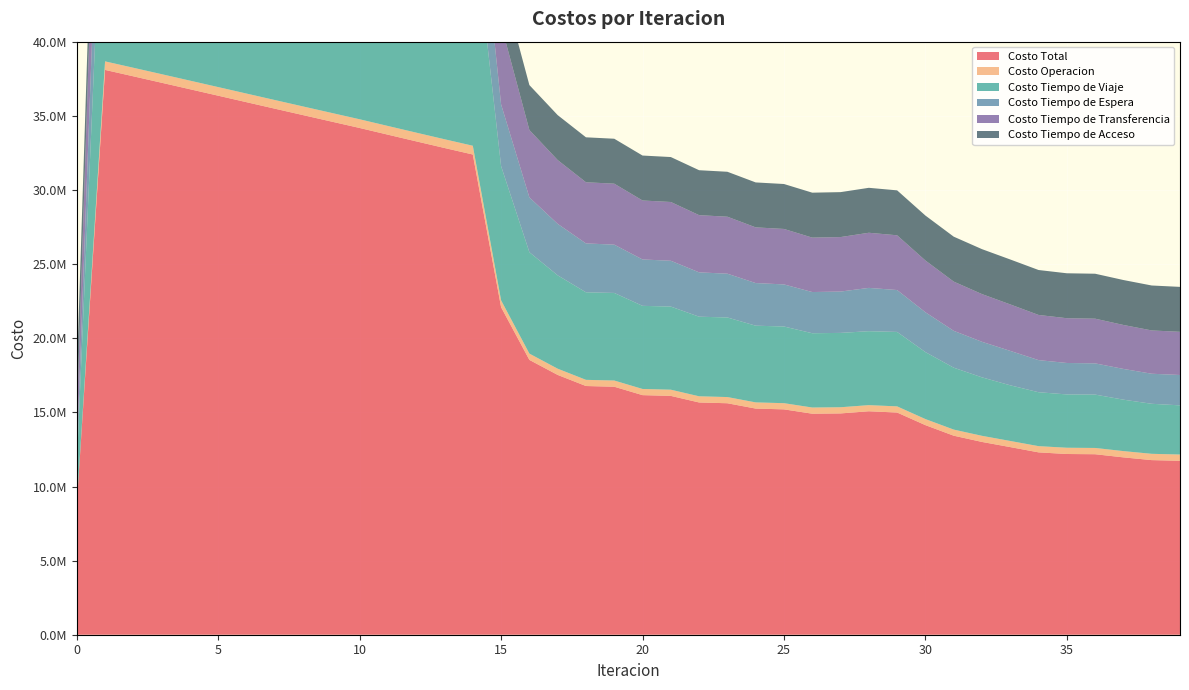

Reading left to right, extract all data points from this chart.

Costo Total: 0=8762546.7	1=38124351.0	2=37691757.4	3=37256873.5	4=36820664.5	5=36383428.4	6=35945501.4	7=35508132.6	8=35072705.9	9=34638593.1	10=34204946.0	11=33751971.3	12=33301019.7	13=32853911.6	14=32414336.9	15=22107293.6	16=18550247.7	17=17536790.8	18=16787296.5	19=16739384.3	20=16172067.9	21=16121242.1	22=15676909.5	23=15624396.4	24=15264752.9	25=15211339.0	26=14918846.7	27=14937325.3	28=15082909.4	29=14997288.5	30=14146657.3	31=13434647.4	32=13012837.8	33=12664083.4	34=12308798.0	35=12198594.0	36=12183349.0	37=11970763.9	38=11786210.2	39=11739529.0
Costo Operacion: 0=0.0	1=576348.7	2=577574.8	3=578763.6	4=579928.0	5=581076.0	6=582212.7	7=583341.8	8=584465.9	9=585587.5	10=586708.7	11=587644.2	12=588577.1	13=589505.3	14=590424.3	15=464126.7	16=425009.2	17=419879.8	18=416985.6	19=418472.3	20=416360.1	21=417778.3	22=416277.9	23=417642.3	24=416489.7	25=417809.0	26=416866.9	27=416936.5	28=413536.3	29=415977.9	30=409435.6	31=411749.8	32=412278.5	33=413156.1	34=419787.7	35=422134.6	36=423114.6	37=423261.4	38=424576.2	39=423206.1
Costo Tiempo de Viaje: 0=2609244.1	1=16926605.2	2=16822690.8	3=16719495.9	4=16616886.1	5=16514511.4	6=16412291.1	7=16311182.2	8=16212348.0	9=16114978.2	10=16018058.7	11=15906739.5	12=15797091.3	13=15690604.6	14=15590452.7	15=9059600.0	16=6844237.6	17=6301640.2	18=5909238.1	19=5911575.5	20=5610527.9	21=5610613.6	22=5373303.3	23=5371837.0	24=5177901.3	25=5175183.3	26=5014364.9	27=5018311.3	28=4991637.9	29=5024503.3	30=4520515.5	31=4179344.7	32=3946751.9	33=3757508.3	34=3639100.9	35=3599235.2	36=3601715.3	37=3471924.4	38=3376622.9	39=3319231.4
Costo Tiempo de Espera: 0=833398.2	1=8333982.4	2=8107307.1	3=7881830.4	4=7657108.6	5=7432886.3	6=7209001.1	7=6985340.6	8=6761820.2	9=6538369.8	10=6314925.7	11=6082143.6	12=5848589.1	13=5613489.3	14=5375574.9	15=4166991.2	16=3701358.4	17=3475441.3	18=3299630.6	19=3260023.0	20=3131345.6	21=3092460.0	22=2993135.8	23=2955174.3	24=2877979.8	25=2840817.4	26=2780901.4	27=2790566.1	28=2922831.3	29=2828414.7	30=2689745.0	31=2488305.0	32=2400048.7	33=2323198.3	34=2168309.1	35=2122651.1	36=2108261.6	37=2075470.5	38=2029215.8	39=2049255.0
Costo Tiempo de Transferencia: 0=2286272.4	1=9253782.8	2=9150552.7	3=9043151.7	4=8933110.0	5=8821322.7	6=8708364.6	7=8594636.0	8=8480439.8	9=8366025.8	10=8251621.0	11=8141812.1	12=8033130.2	13=7926680.6	14=7824252.9	15=5382943.7	16=4546010.5	17=4306197.4	18=4127810.4	19=4115681.5	20=3980202.4	21=3966758.1	22=3860560.4	23=3846110.9	24=3758750.2	25=3743897.4	26=3673081.6	27=3677879.3	28=3721272.0	29=3694760.7	30=3493329.3	31=3321616.0	32=3220126.7	33=3136588.7	34=3047968.3	35=3020941.1	36=3016625.6	37=2966475.6	38=2922163.4	39=2914204.5
Costo Tiempo de Acceso: 0=3033632.0	1=3033632.0	2=3033632.0	3=3033632.0	4=3033632.0	5=3033632.0	6=3033632.0	7=3033632.0	8=3033632.0	9=3033632.0	10=3033632.0	11=3033632.0	12=3033632.0	13=3033632.0	14=3033632.0	15=3033632.0	16=3033632.0	17=3033632.0	18=3033632.0	19=3033632.0	20=3033632.0	21=3033632.0	22=3033632.0	23=3033632.0	24=3033632.0	25=3033632.0	26=3033632.0	27=3033632.0	28=3033632.0	29=3033632.0	30=3033632.0	31=3033632.0	32=3033632.0	33=3033632.0	34=3033632.0	35=3033632.0	36=3033632.0	37=3033632.0	38=3033632.0	39=3033632.0